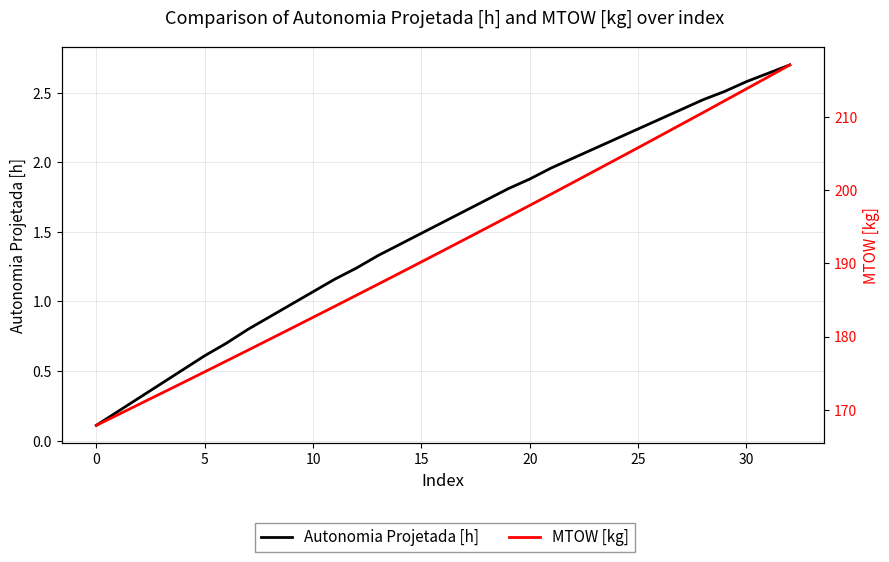

True or false: Autonomia Projetada [h] and MTOW [kg] intersect in this chart.

False